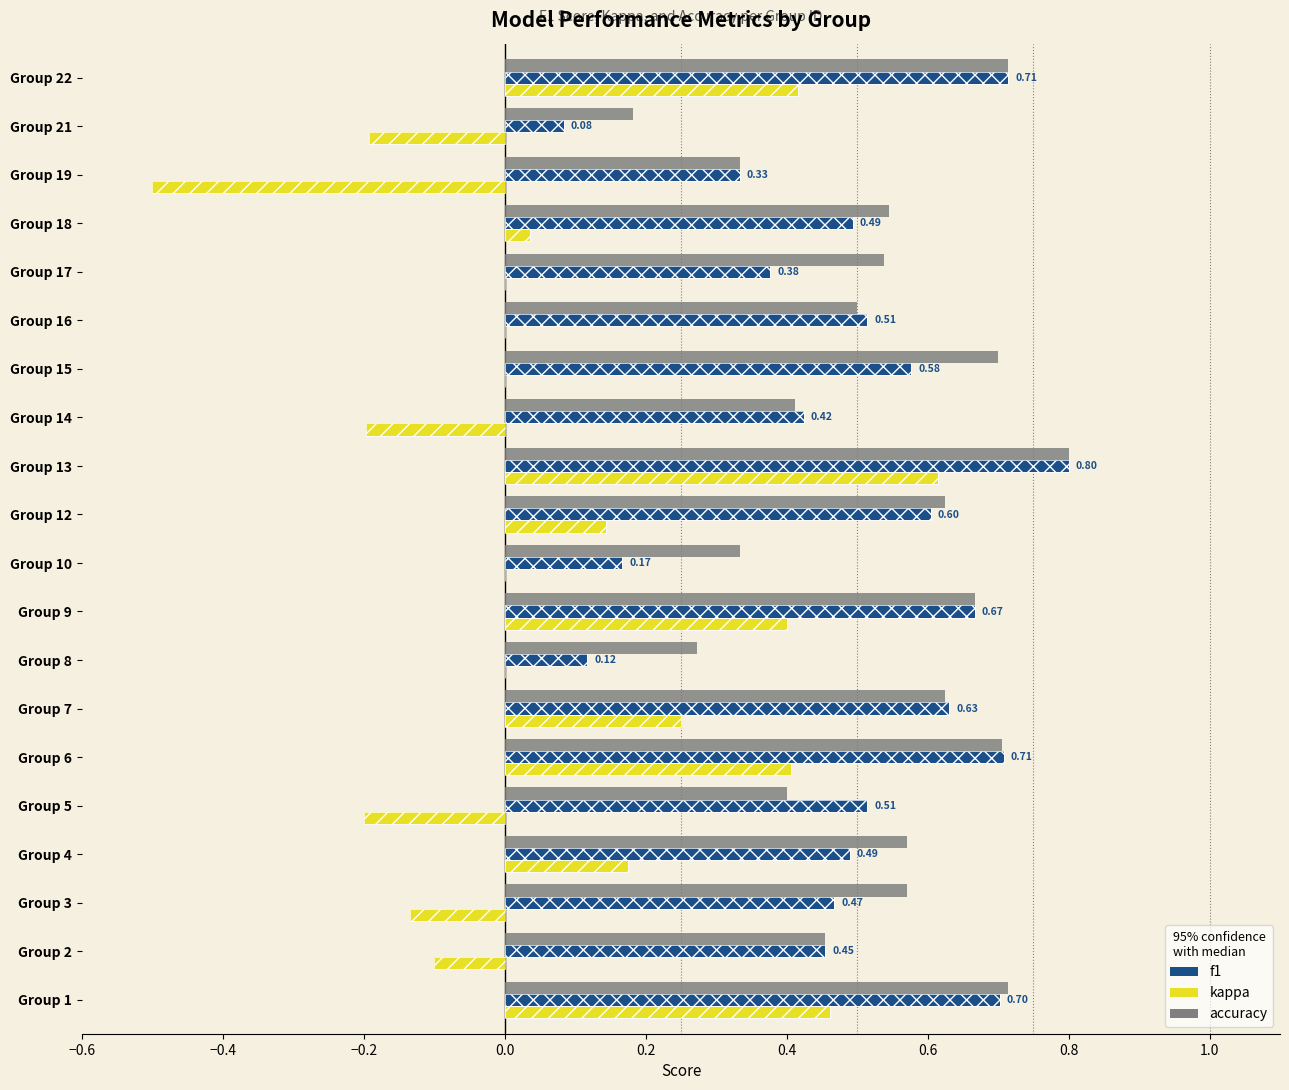

What is the difference between the f1 values at Group 15 and Group 9?

0.1